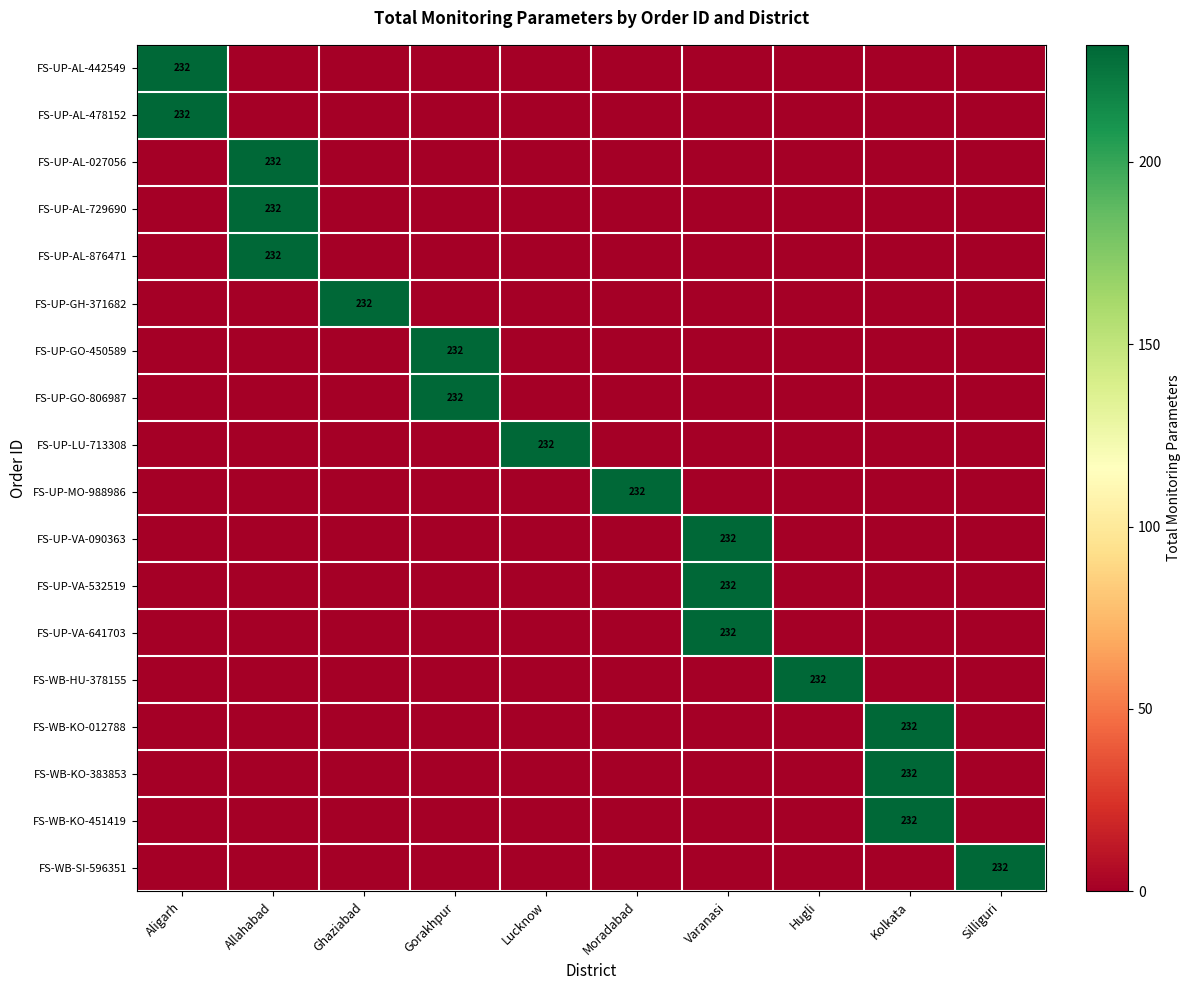

The value of FS-UP-AL-027056 at Allahabad is 232. True or false?

True